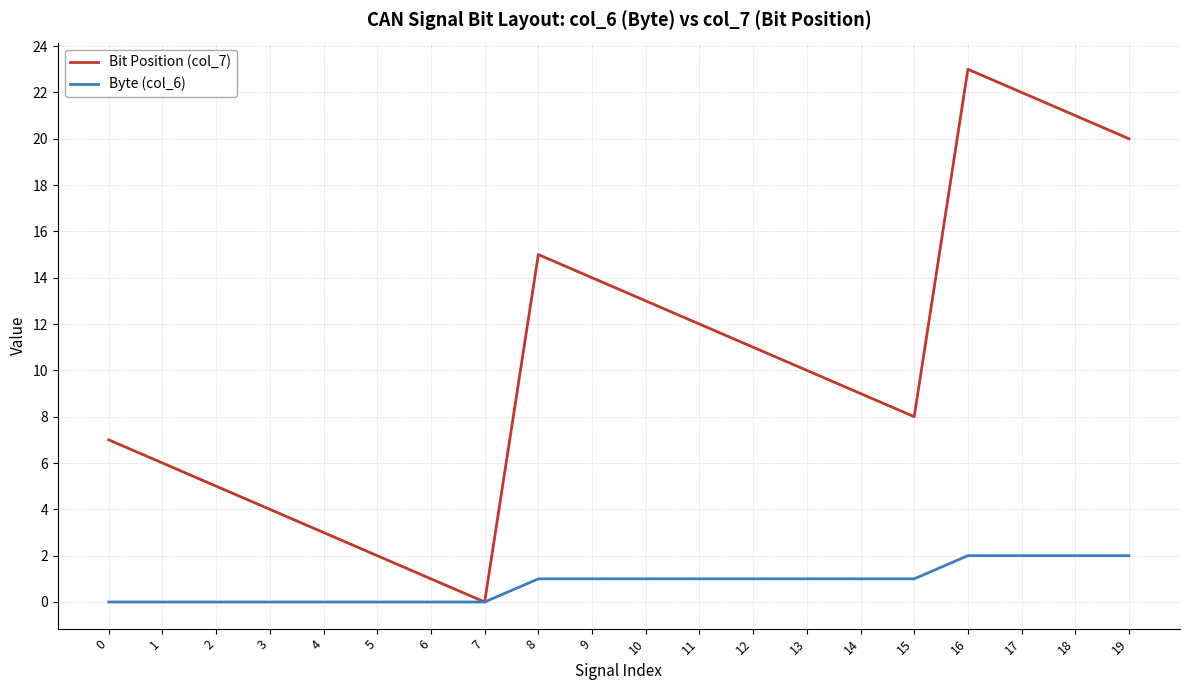

Count the Byte (col_6) values in the range 0 to 1.

16